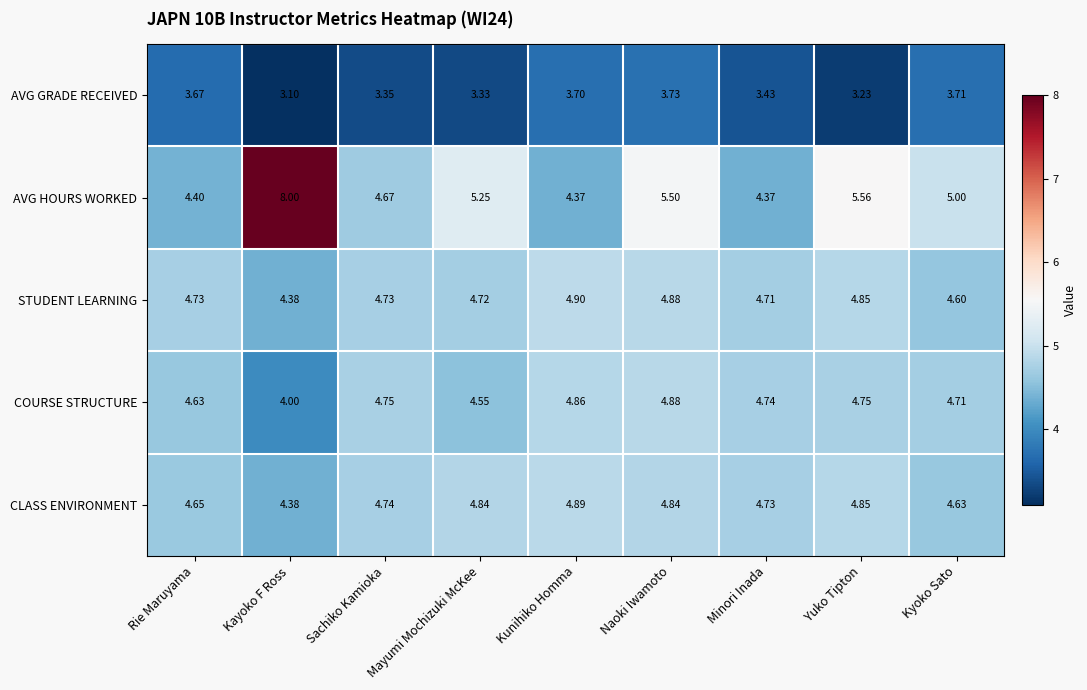

Which label corresponds to the largest value in the chart?

Kayoko F Ross